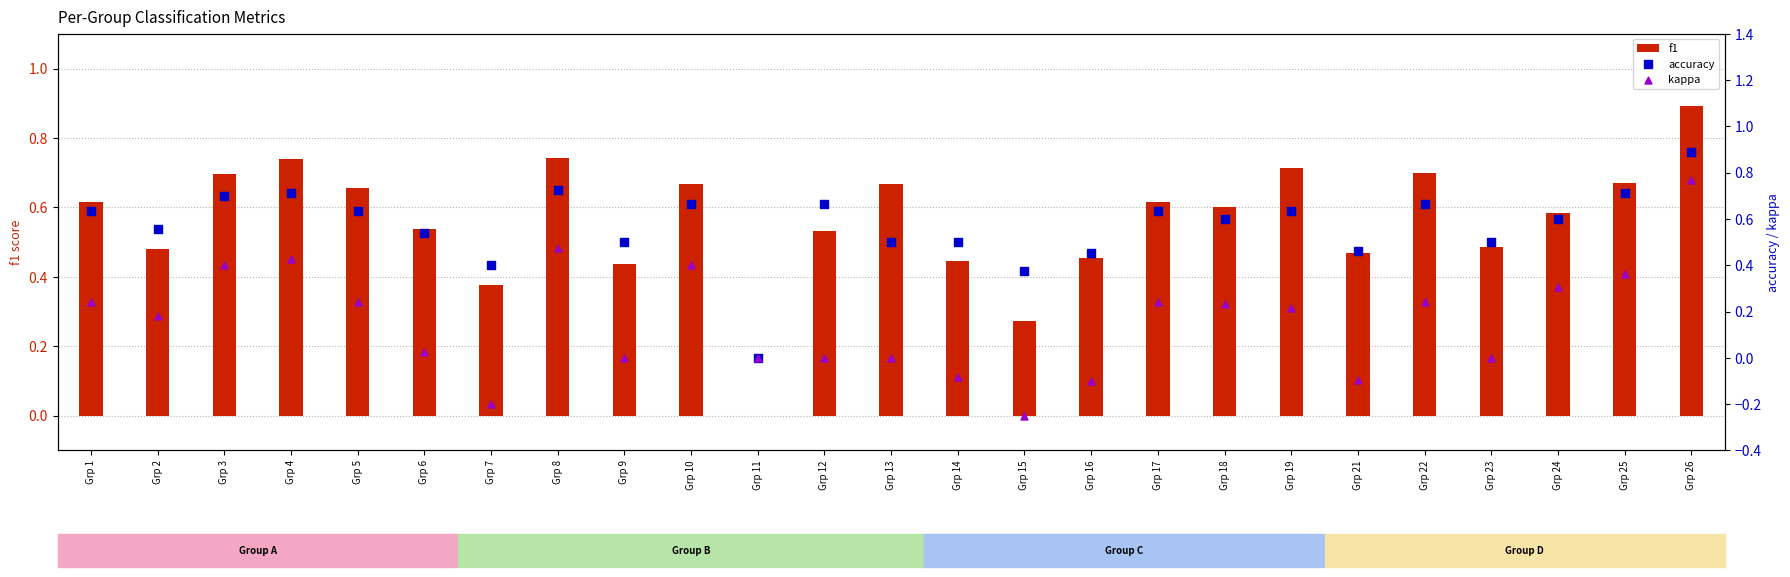

Which series reaches the maximum Y coordinate?

f1